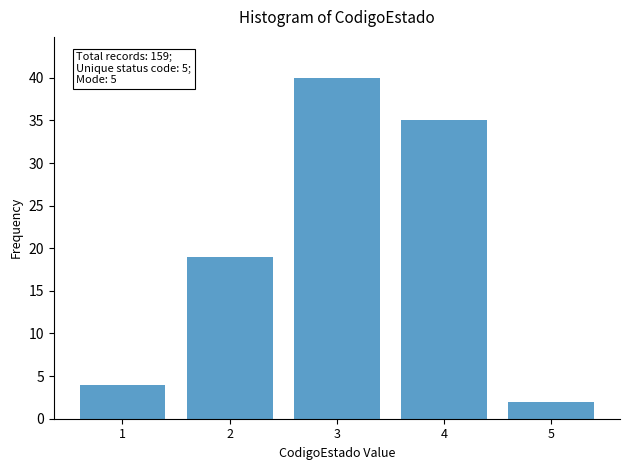

Reading left to right, extract all data points from this chart.

1=4	2=19	3=40	4=35	5=2